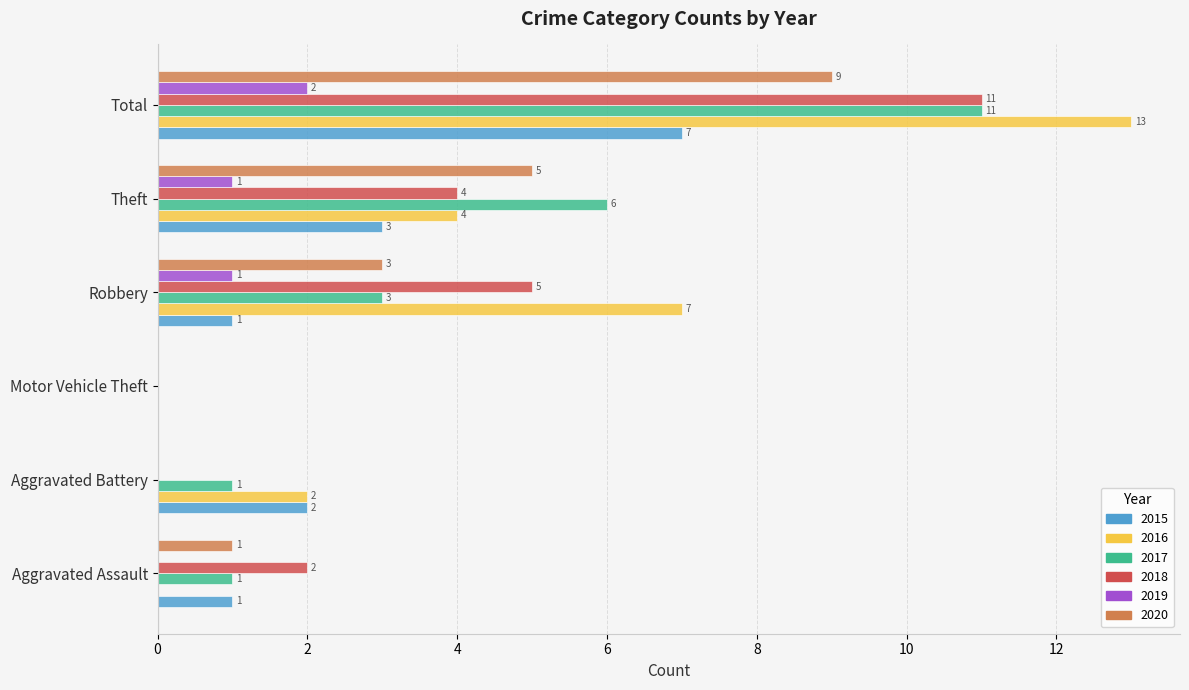

True or false: 2016 has a value of 3 at Aggravated Battery.

False